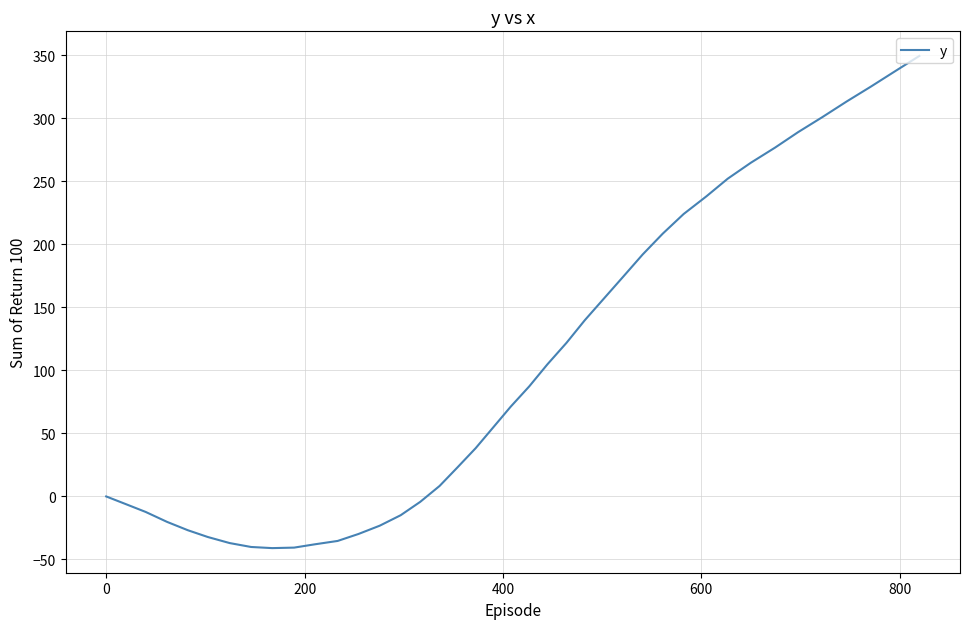

What is the minimum value shown in the chart?

-41.0